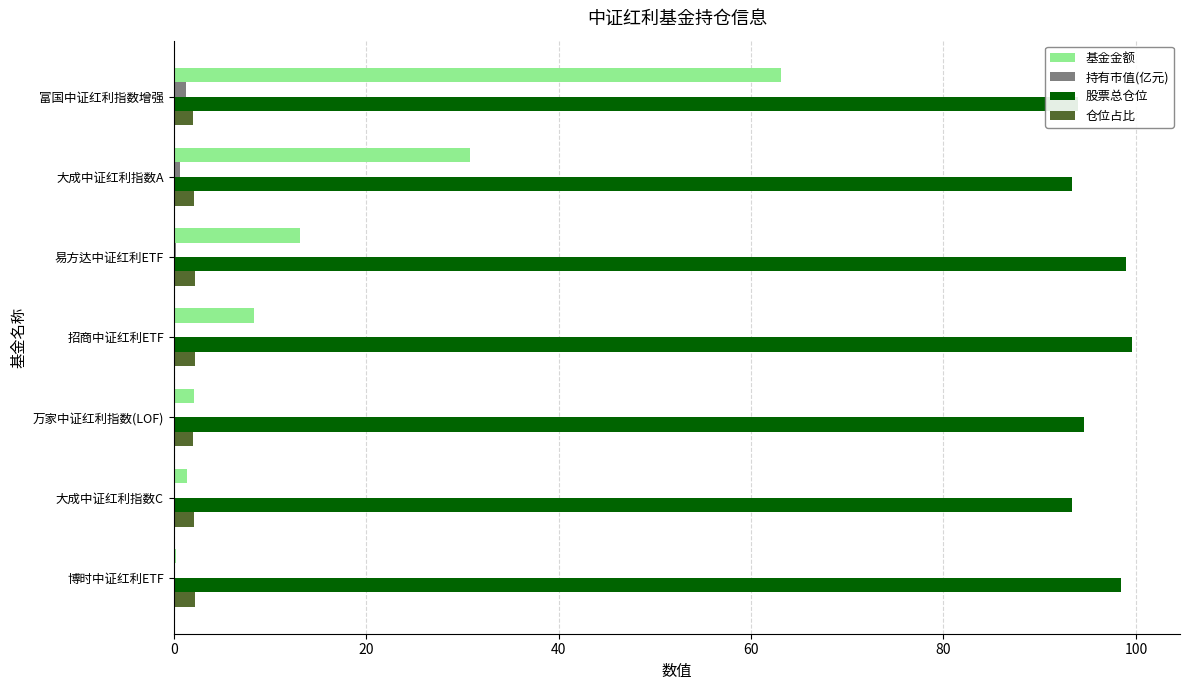

Between 大成中证红利指数A and 博时中证红利ETF, which series saw the biggest shift?

基金金额